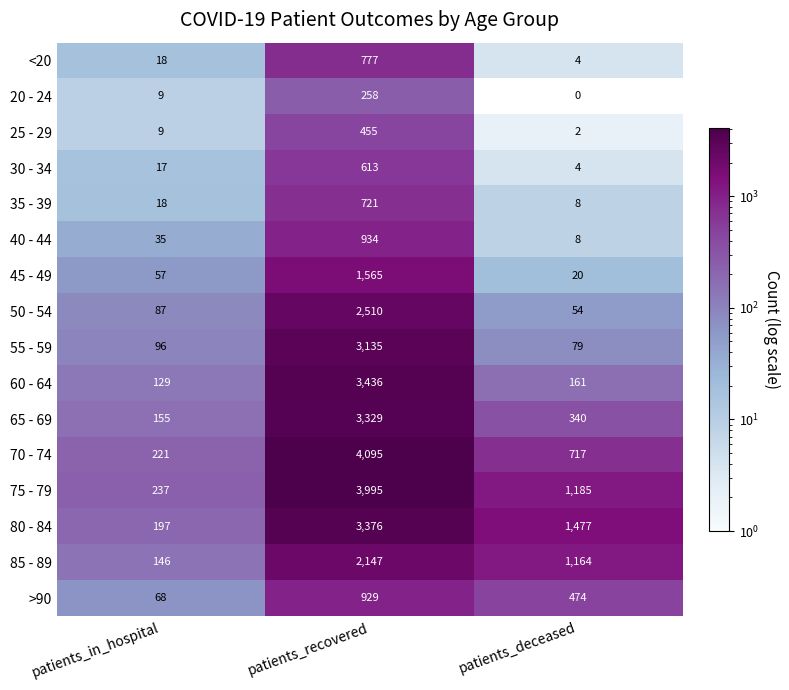

Is it true that <20 equals 2 at patients_deceased?

False